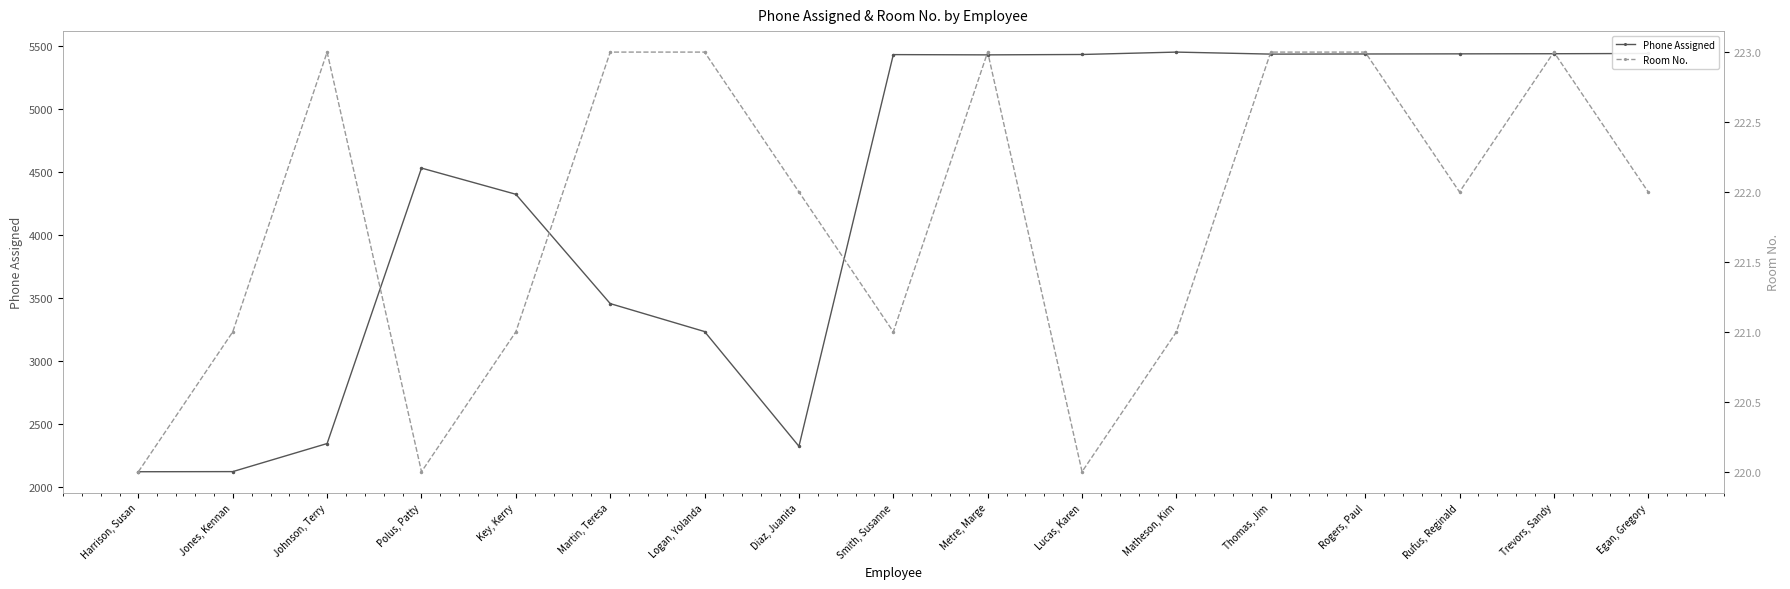

Which category has the lowest value across all series?

Harrison, Susan